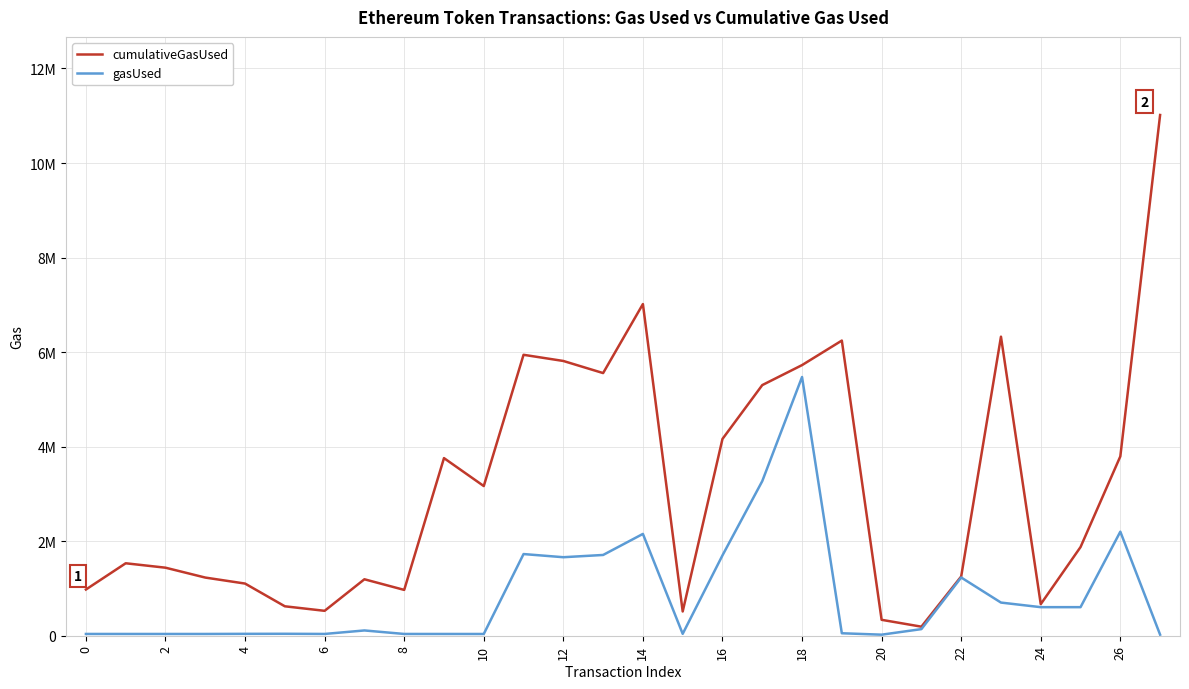

Is this an area chart (filled region under the line)?

No